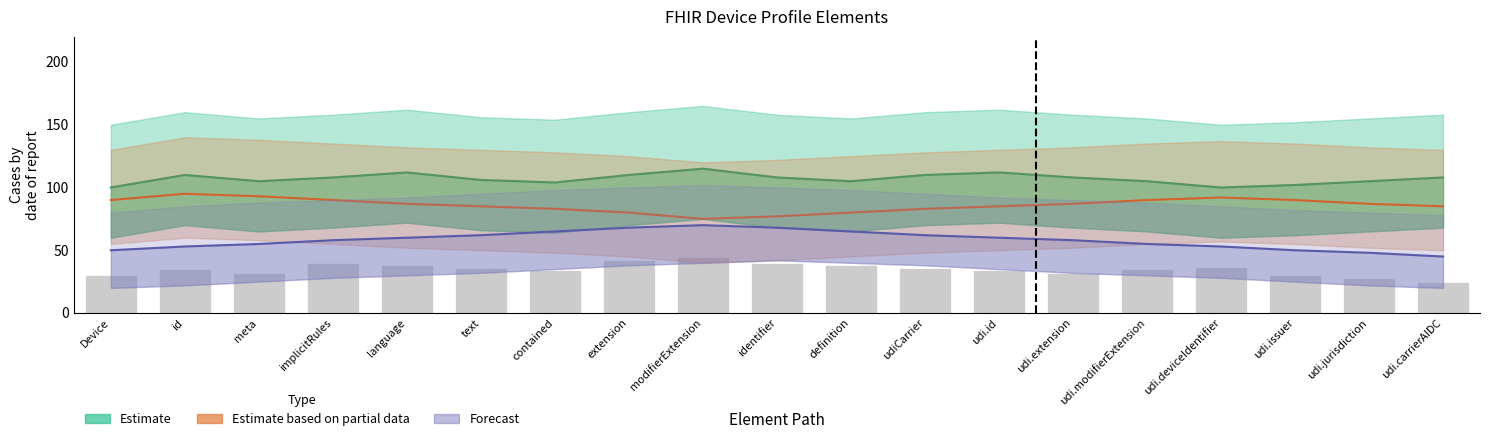

What is the average value of the Estimate based on partial data series?

86